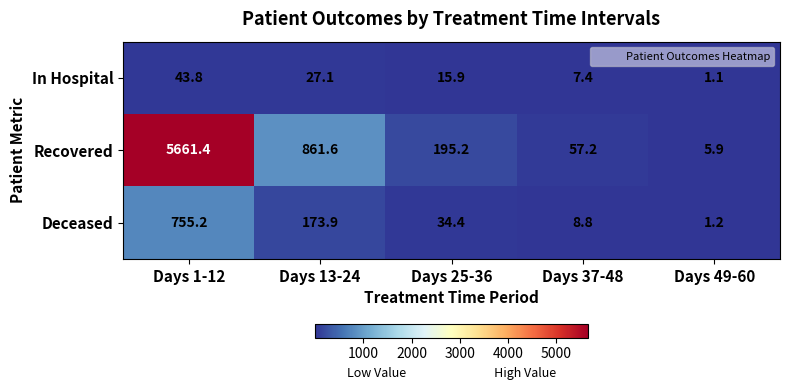

At which category does the chart reach its peak across all series?

Days 1-12